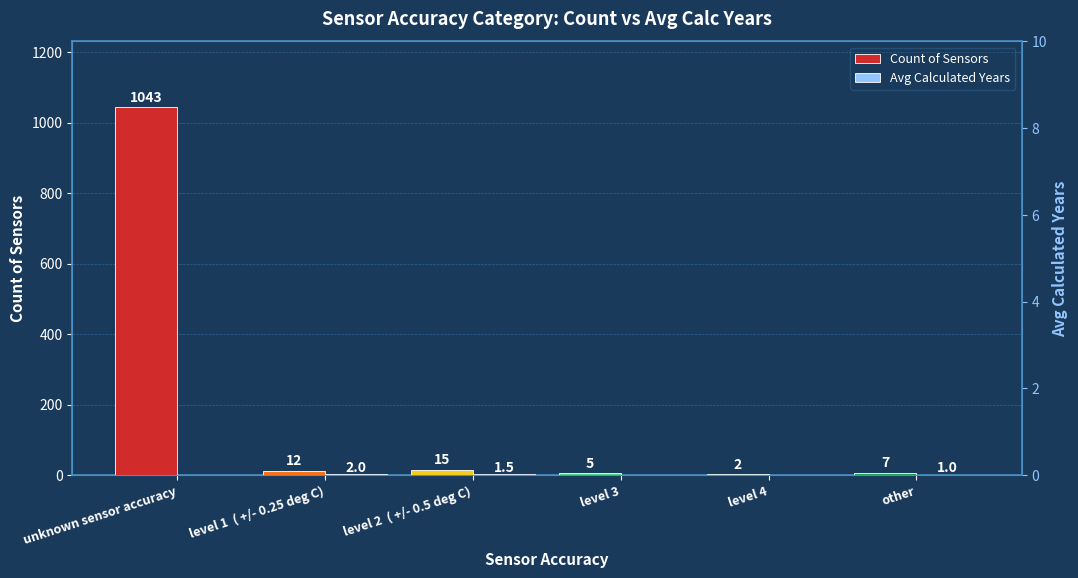

Reading left to right, extract all data points from this chart.

Count of Sensors: unknown sensor accuracy=1043.0	level 1  ( +/- 0.25 deg C)=12.0	level 2  ( +/- 0.5 deg C)=15.0	level 3=5.0	level 4=2.0	other=7.0
Avg Calculated Years: unknown sensor accuracy=0.0	level 1  ( +/- 0.25 deg C)=2.0	level 2  ( +/- 0.5 deg C)=1.5	level 3=0.0	level 4=0.0	other=1.0